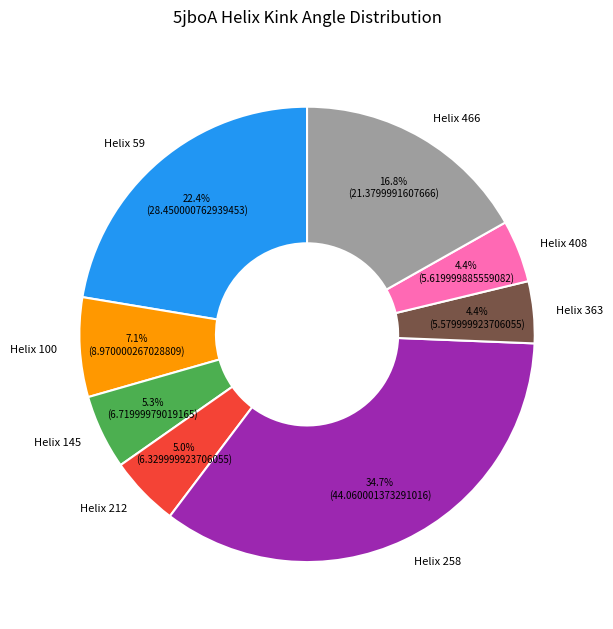

To the nearest percent, what is the difference between the largest and smallest slice percentages?

30%